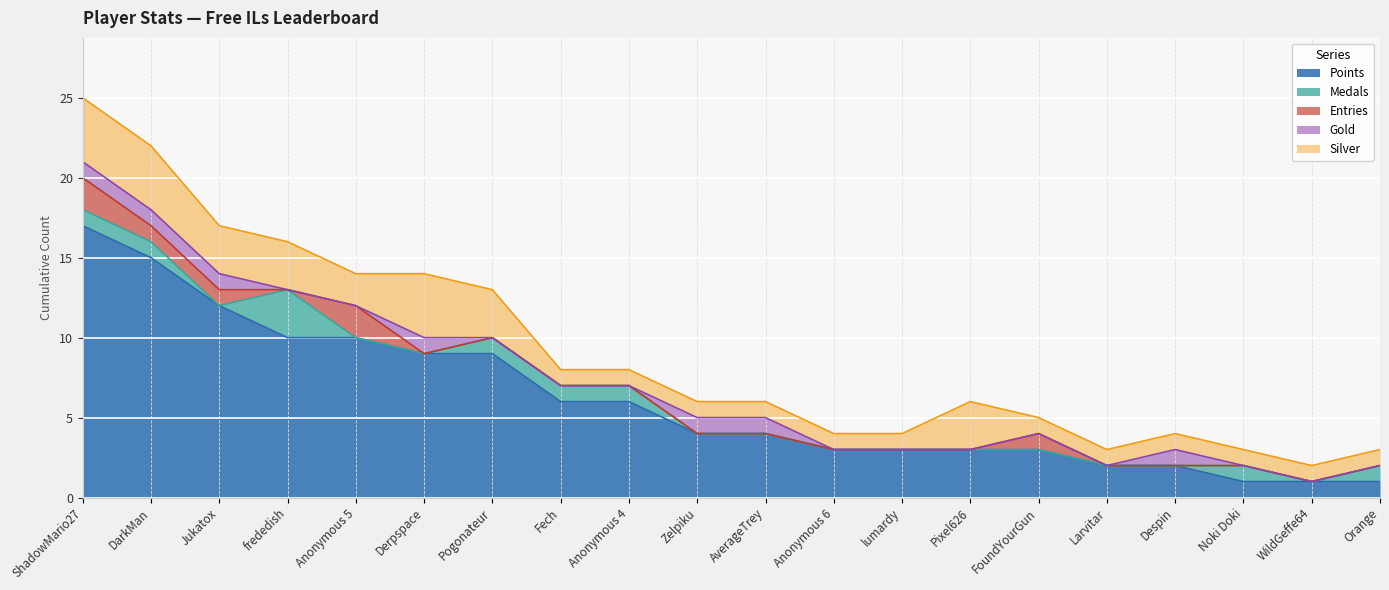

What is the spread (max minus min) of values at Larvitar?

2